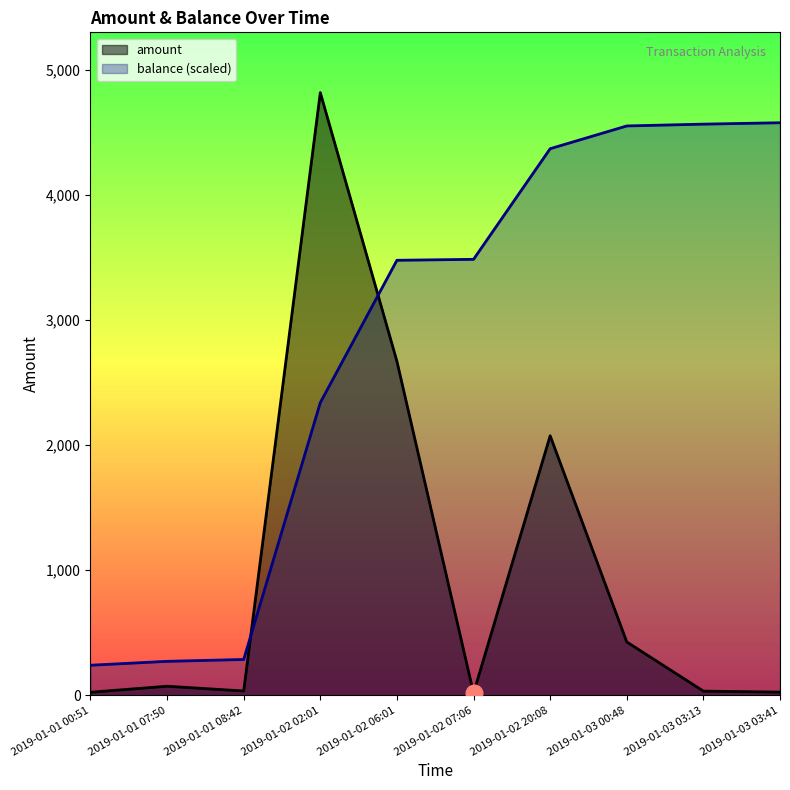

At which category is the sum across all series the highest?

2019-01-02 02:01